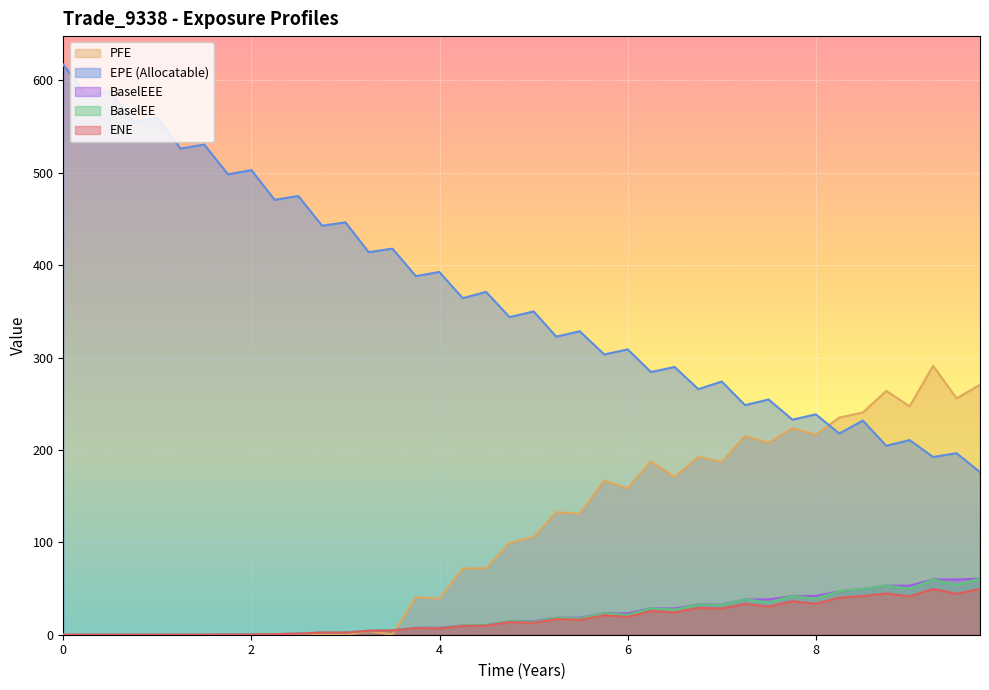

How many positive values does the BaselEE series have?

35